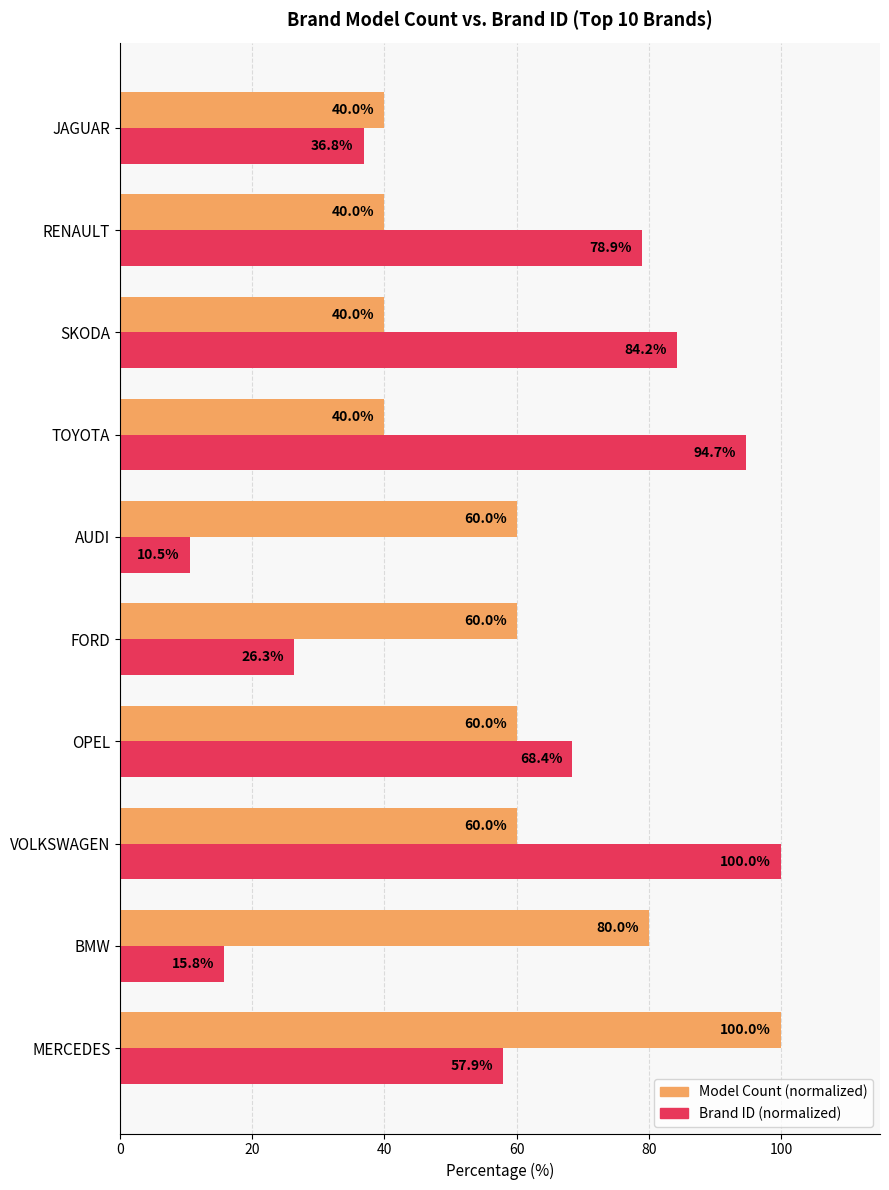

What is the minimum value shown in the chart?

10.5